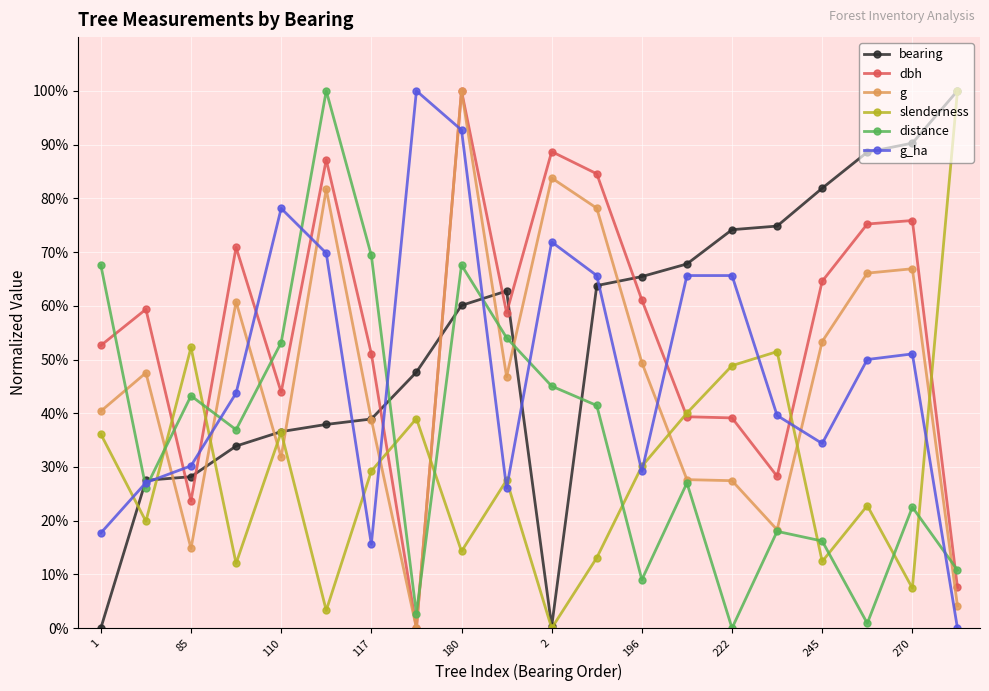

What is the maximum value for g_ha?

100.0